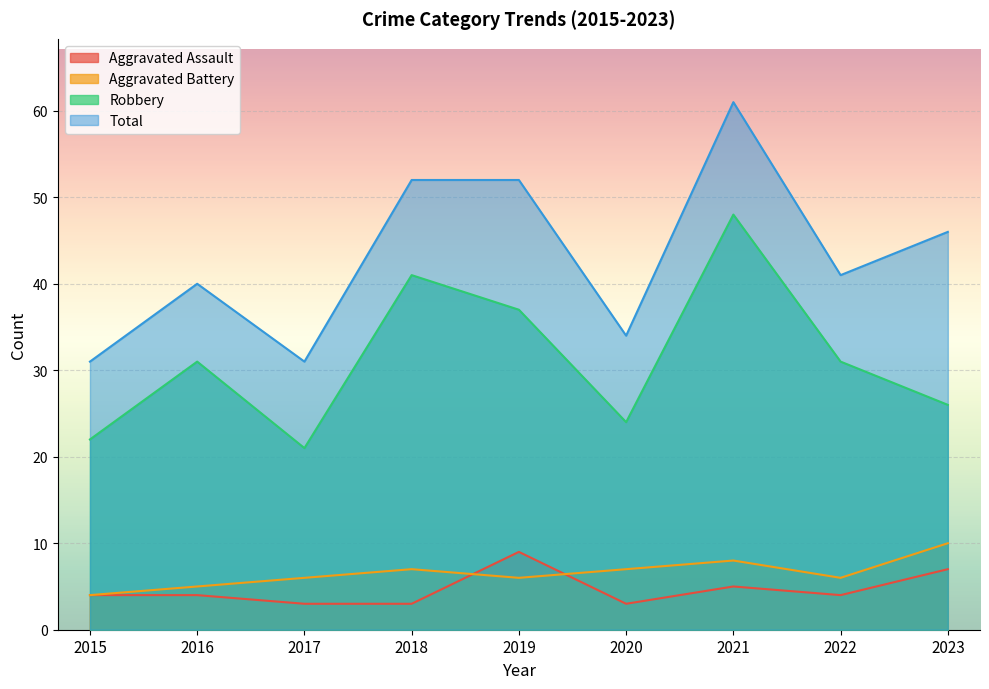

Reading right to left, list all the values displayed in this chart.

Aggravated Assault: 7	4	5	3	9	3	3	4	4
Aggravated Battery: 10	6	8	7	6	7	6	5	4
Robbery: 26	31	48	24	37	41	21	31	22
Total: 46	41	61	34	52	52	31	40	31